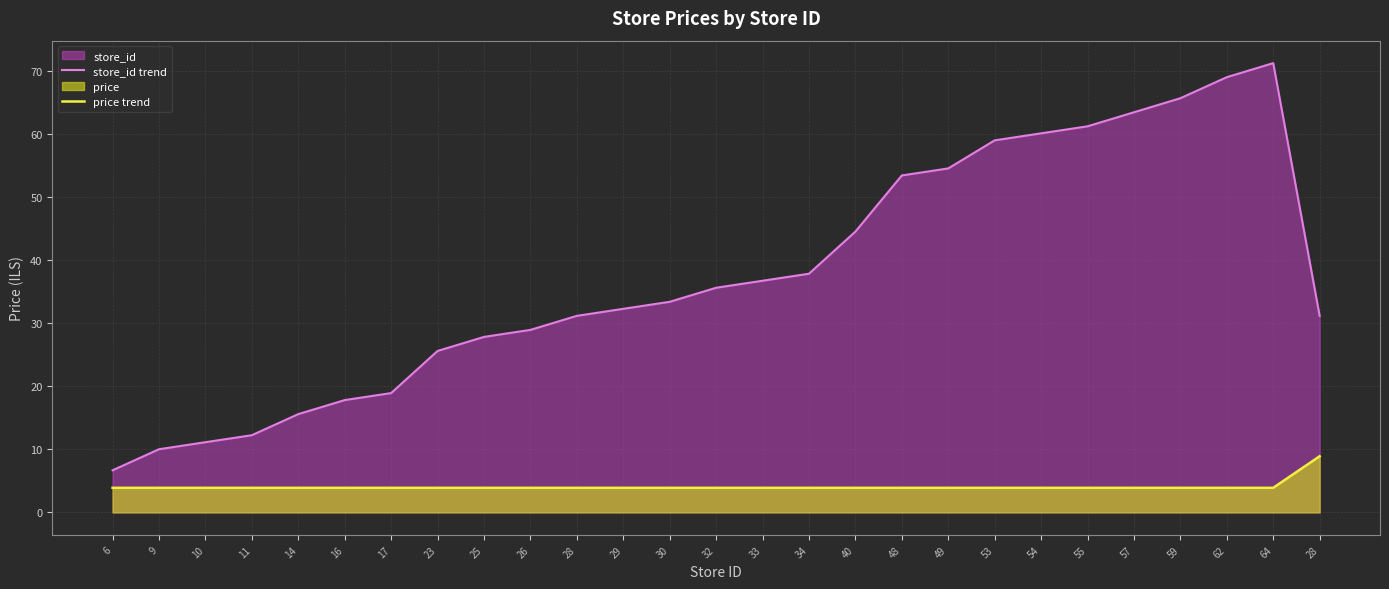

Where does the store_id trend series first go above 33?

30